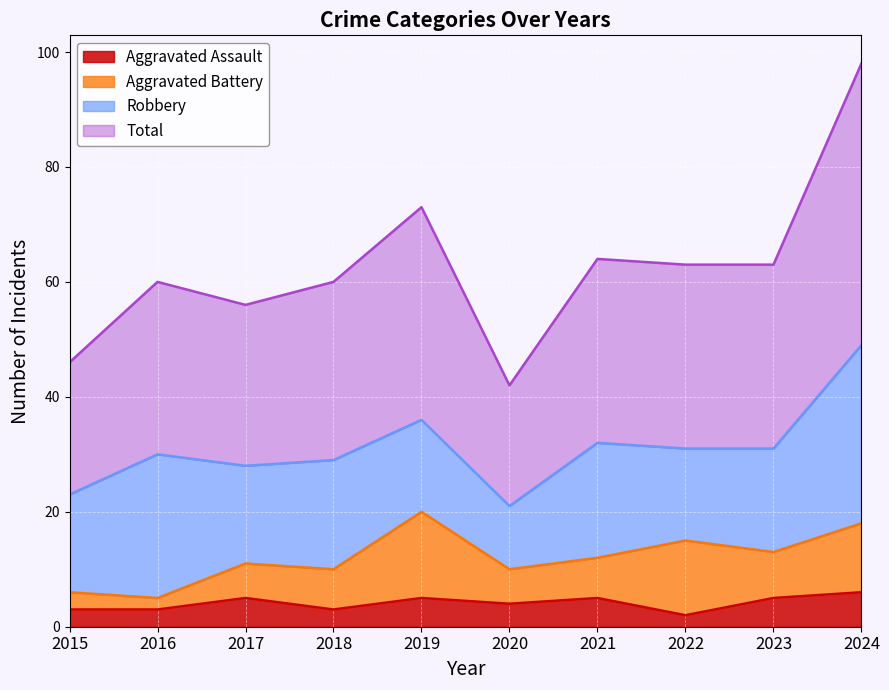

In Total, how many points are lower than both neighbors (excluding endpoints)?

2